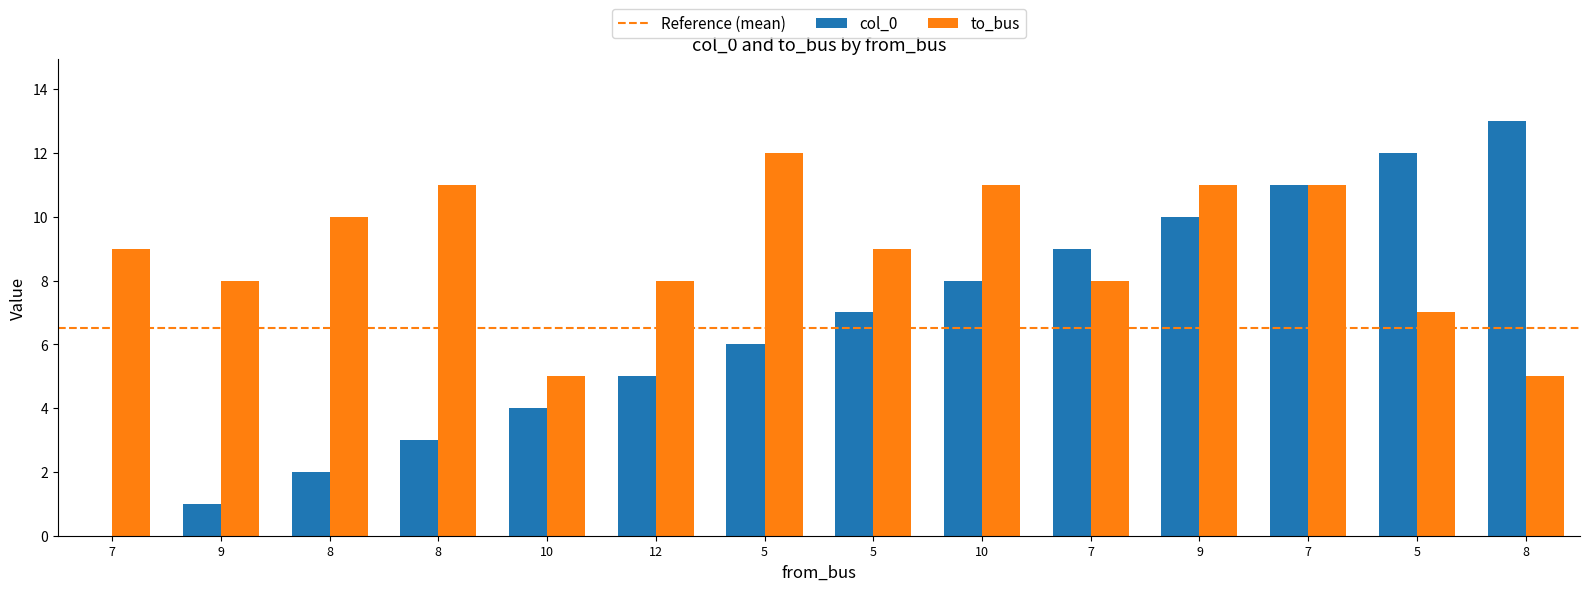

The value of col_0 at 8 is 1. True or false?

False